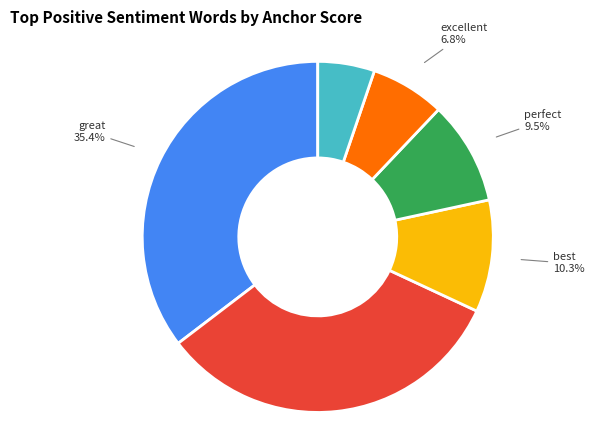

Combined, do love and best account for over 50%?

No